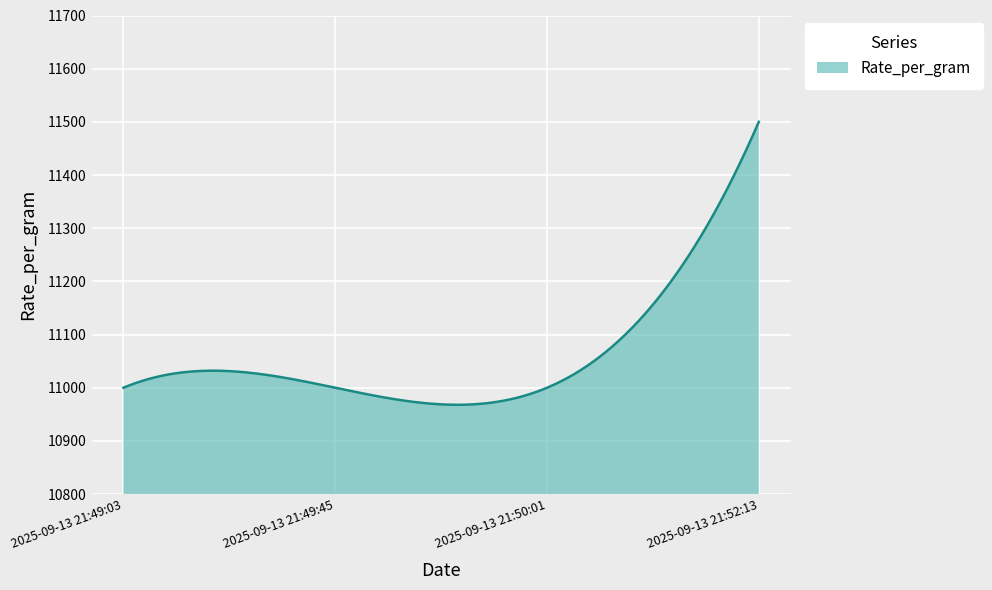

How many lines are shown in the chart?

1